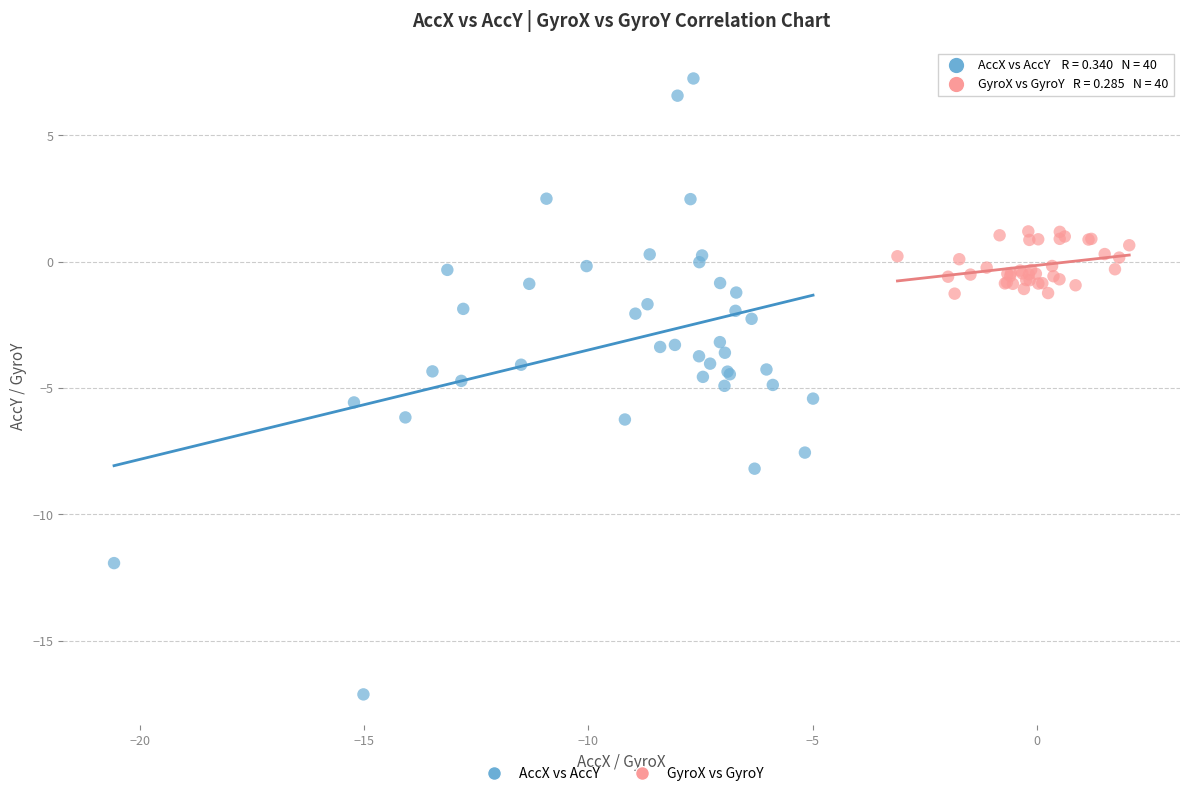

Which series contains the lowest Y value?

AccX vs AccY